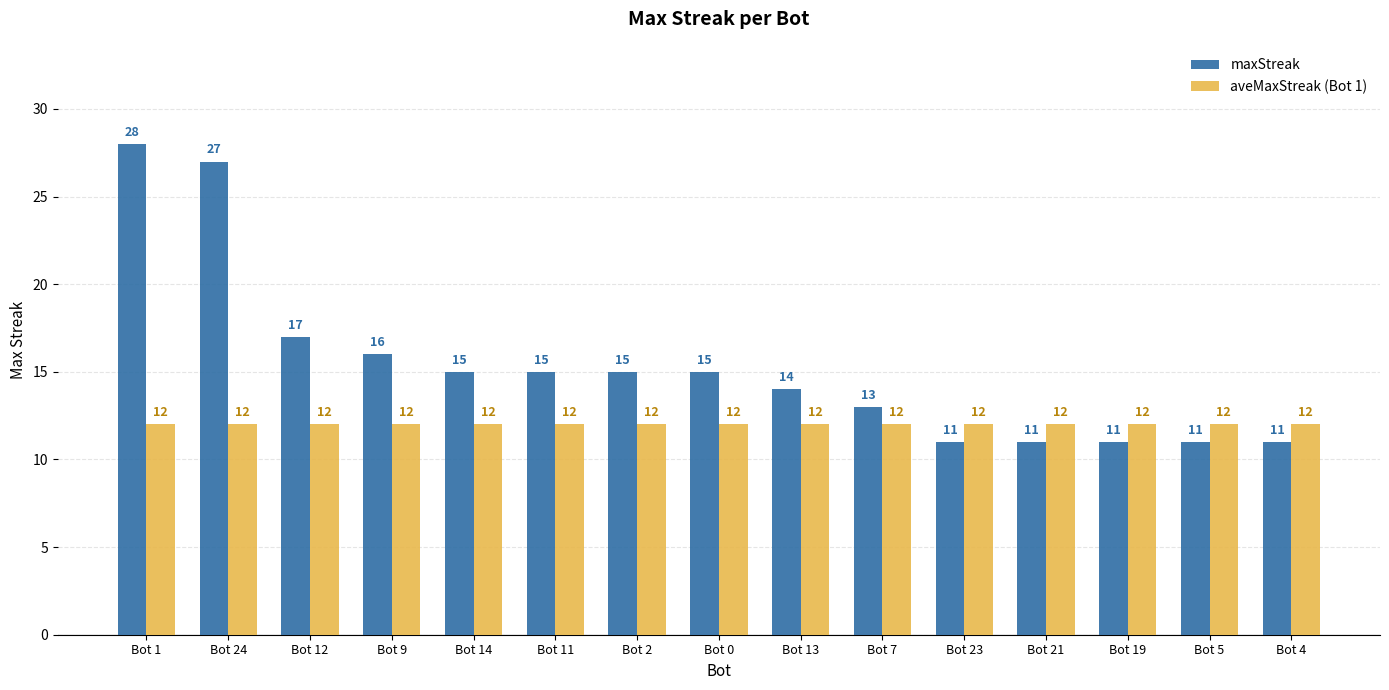

Does the chart contain stacked bars?

No